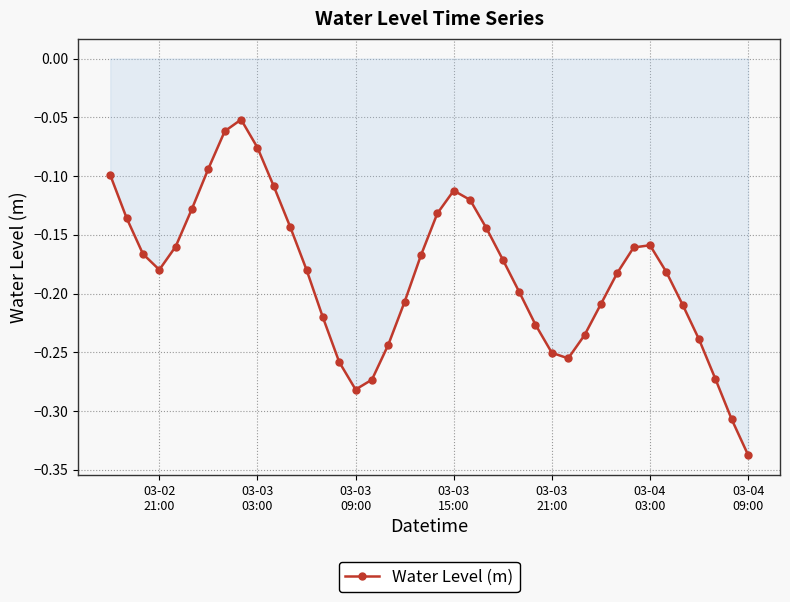

What is the difference between the maximum and minimum values?

0.3